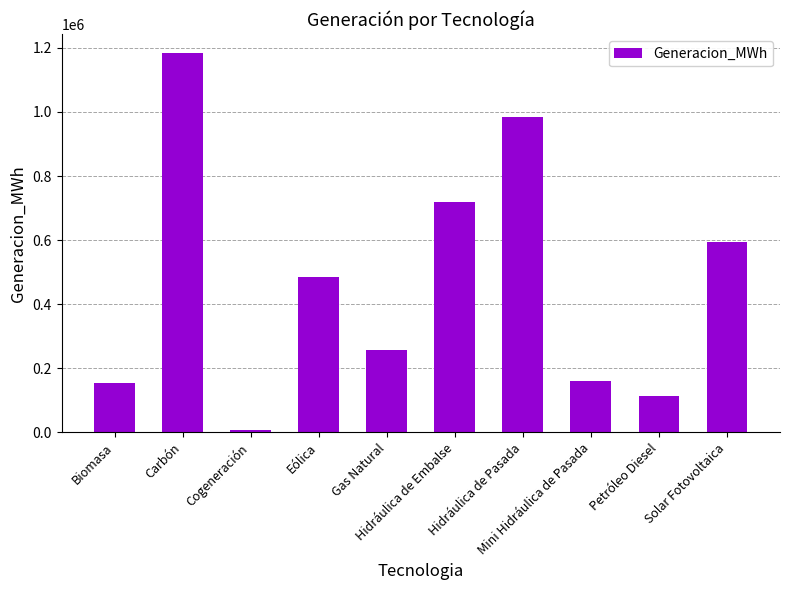

Approximately how many times larger is the value at Carbón compared to Hidráulica de Embalse?

1.6